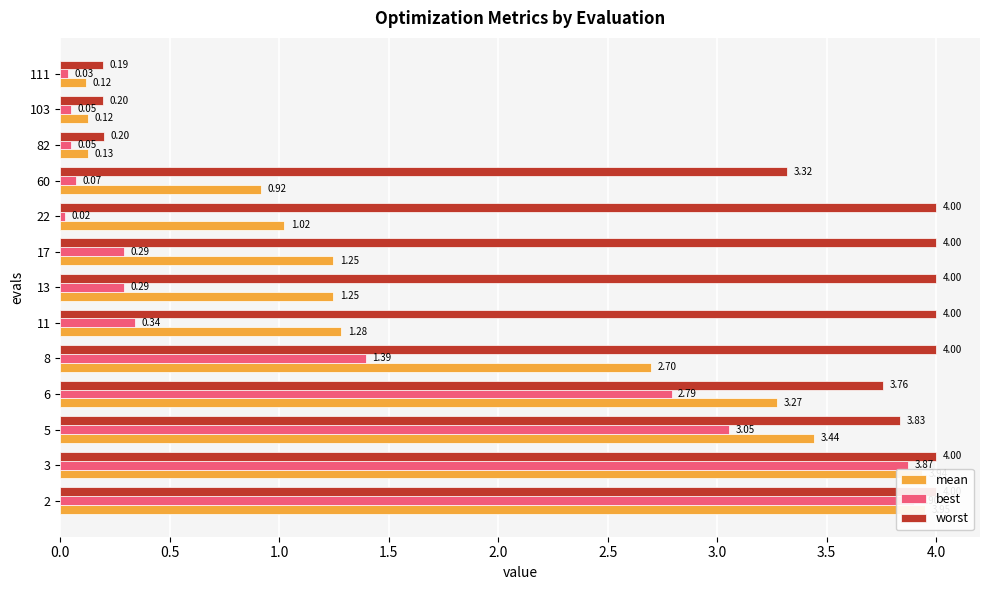

How many bars are there in each group?

3